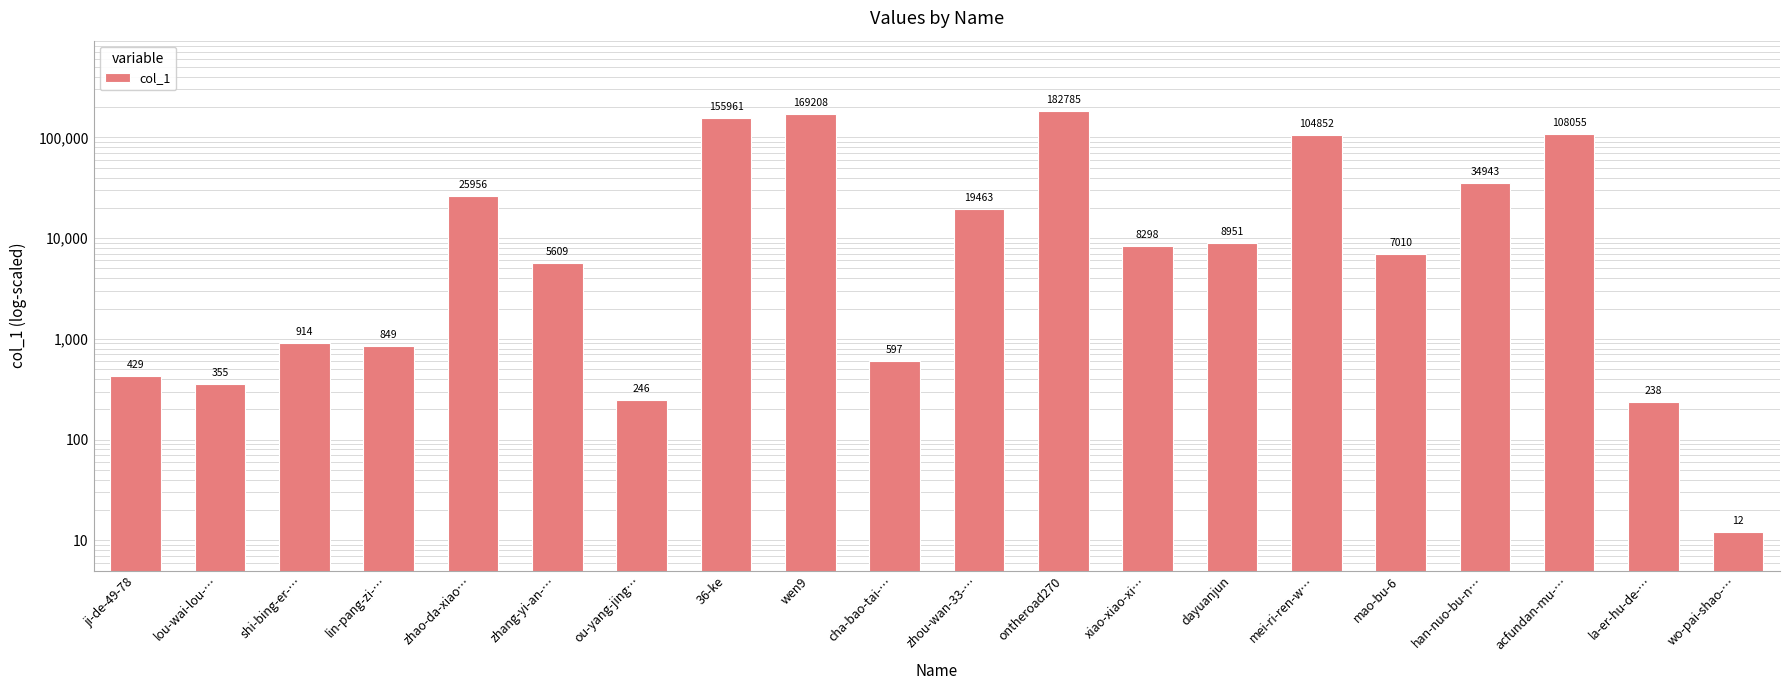

What is the difference between the second highest and second lowest values?

168970